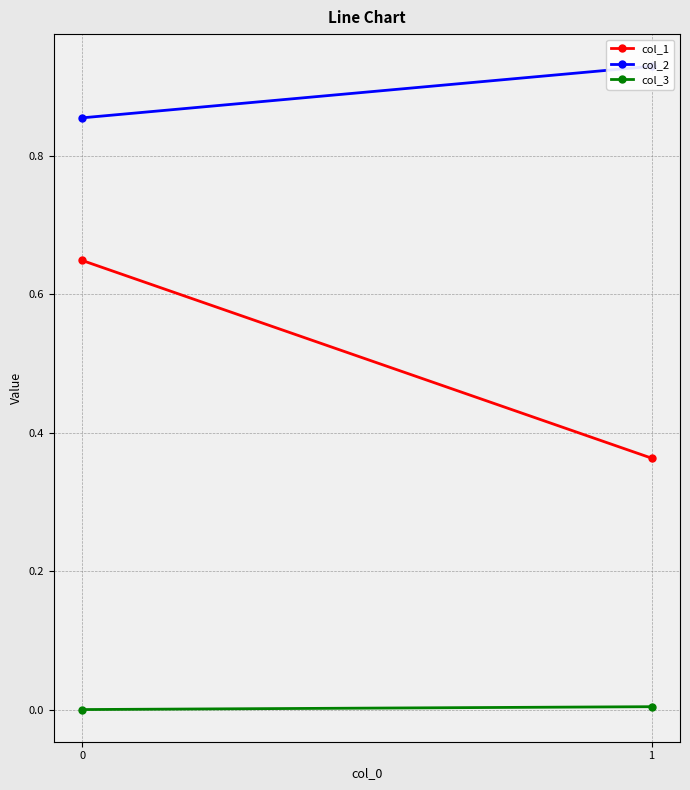

Between 0 and 1, which series saw the biggest shift?

col_1